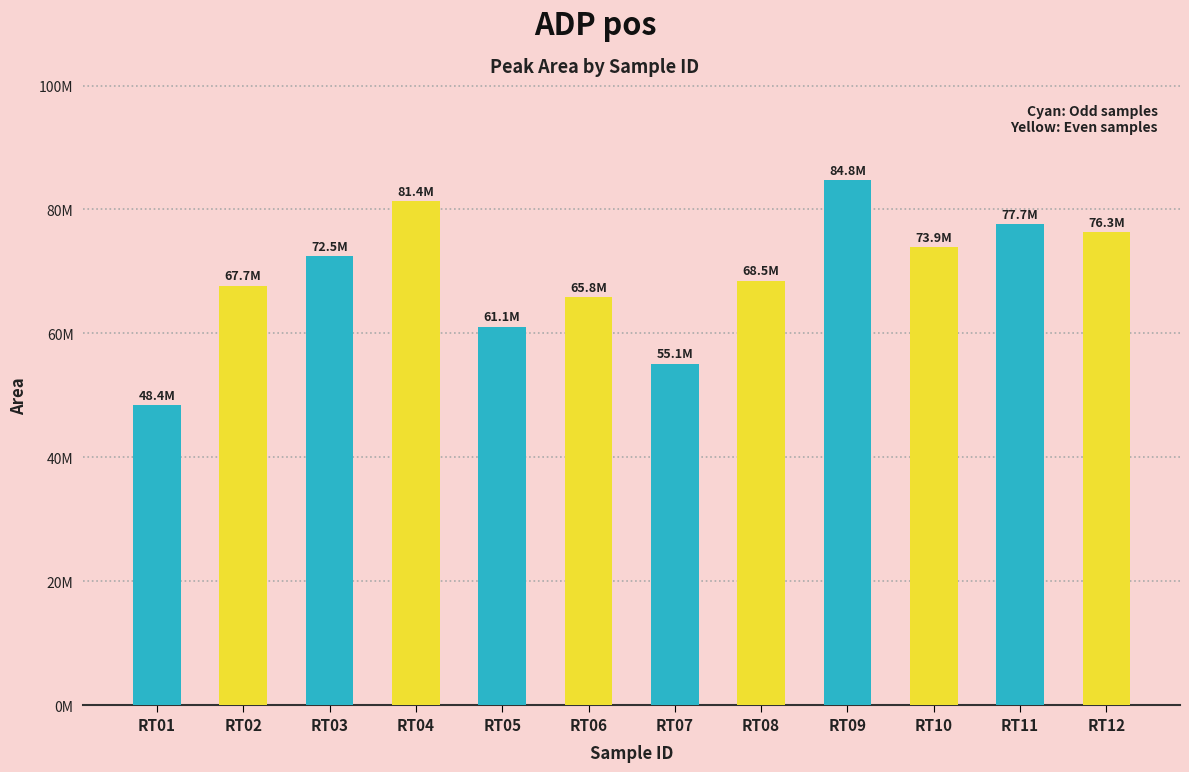

Does the chart contain any negative values?

No